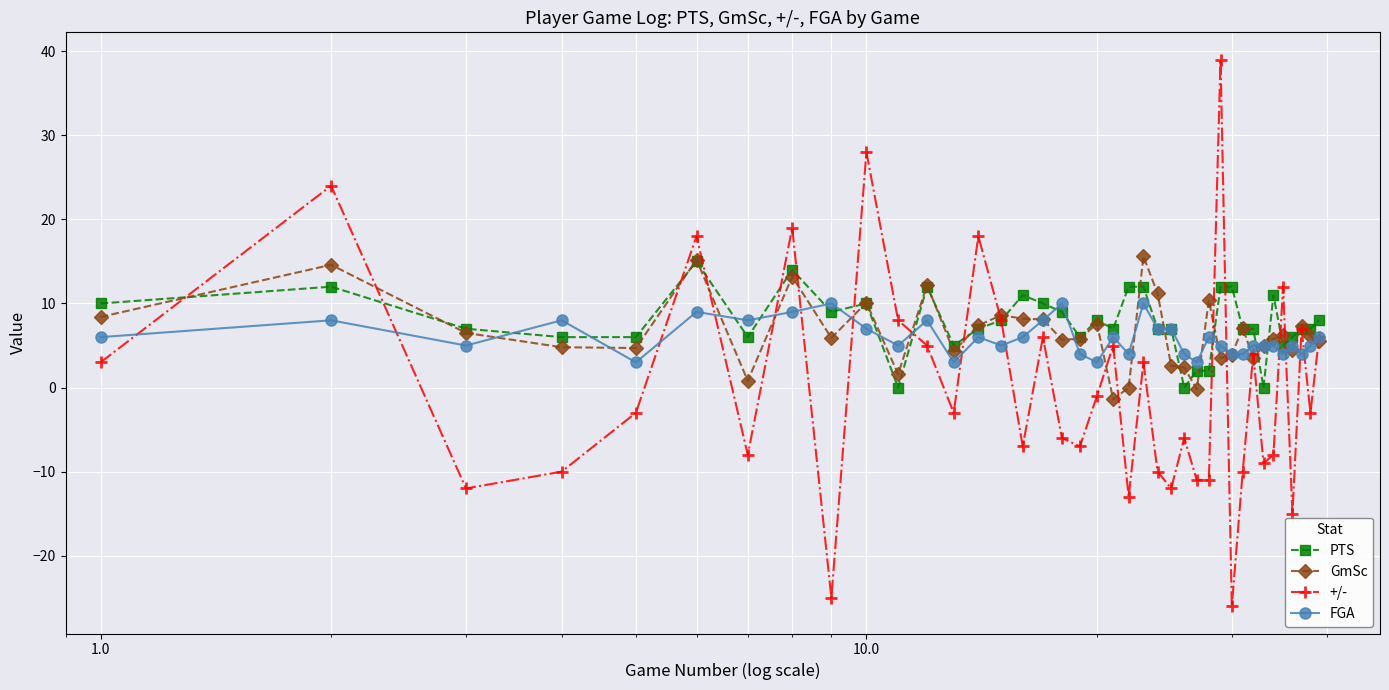

How many lines are shown in the chart?

4